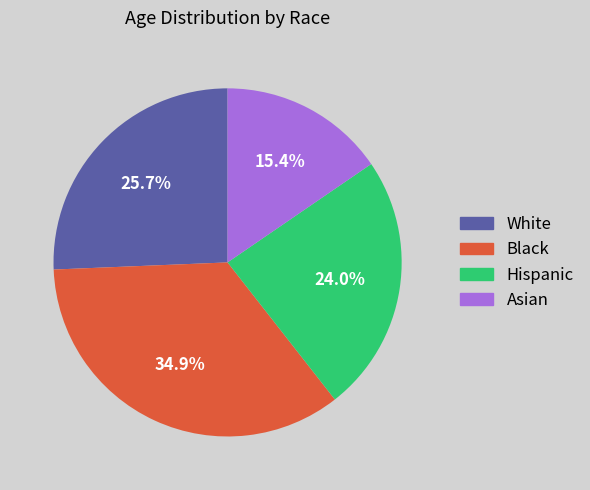

Is there any slice that represents more than half of the pie?

No